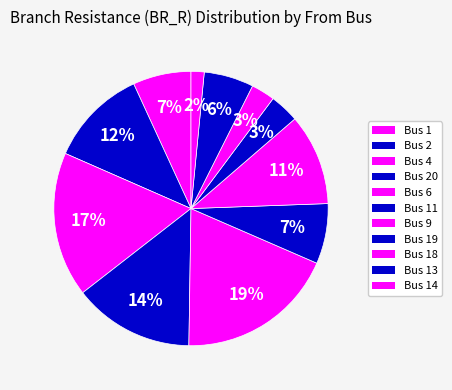

To the nearest percent, what is the difference between the largest and smallest slice percentages?

16%